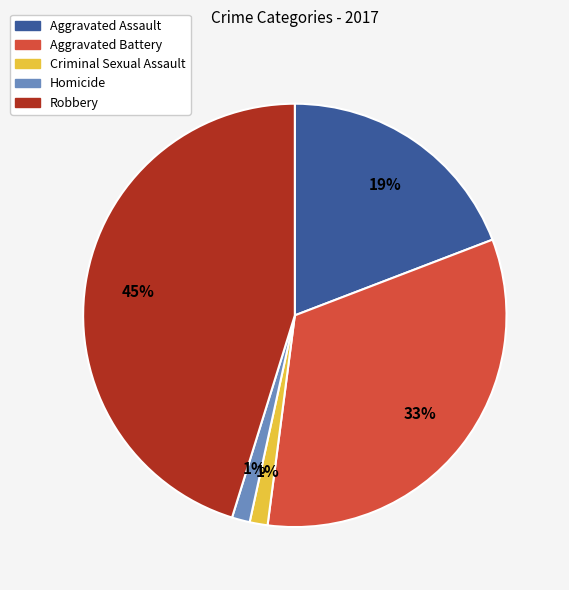

Which has a higher value, Aggravated Assault or Homicide?

Aggravated Assault